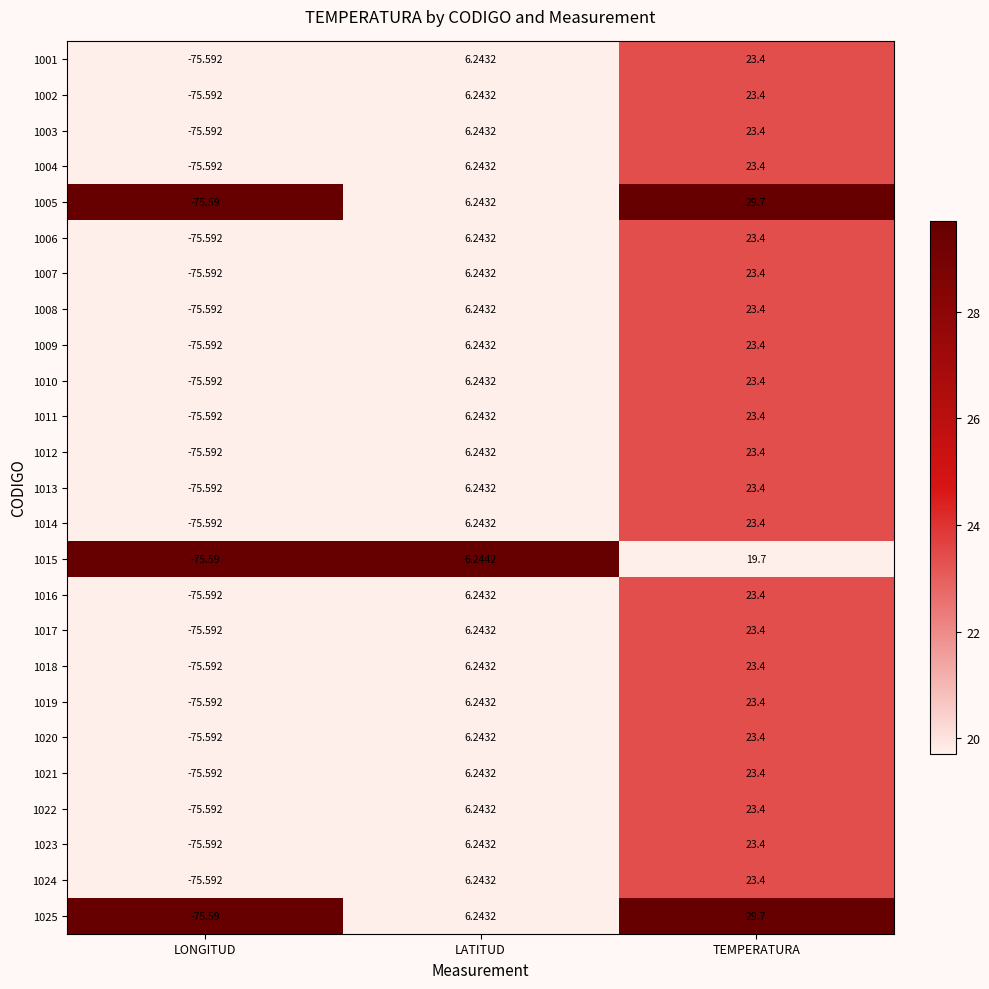

How many data points does each series have?

3